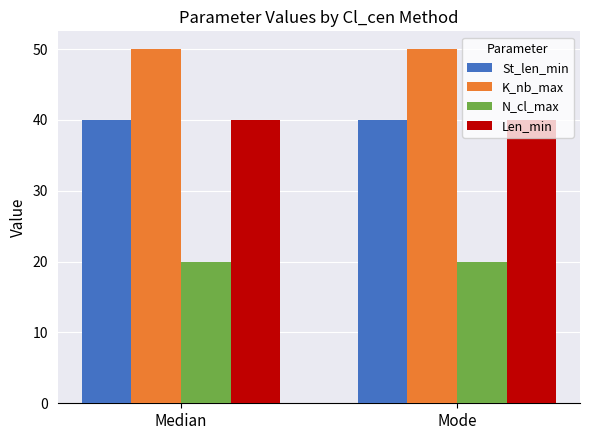

Reading left to right, list all the values displayed in this chart.

St_len_min: Median=40	Mode=40
K_nb_max: Median=50	Mode=50
N_cl_max: Median=20	Mode=20
Len_min: Median=40	Mode=40